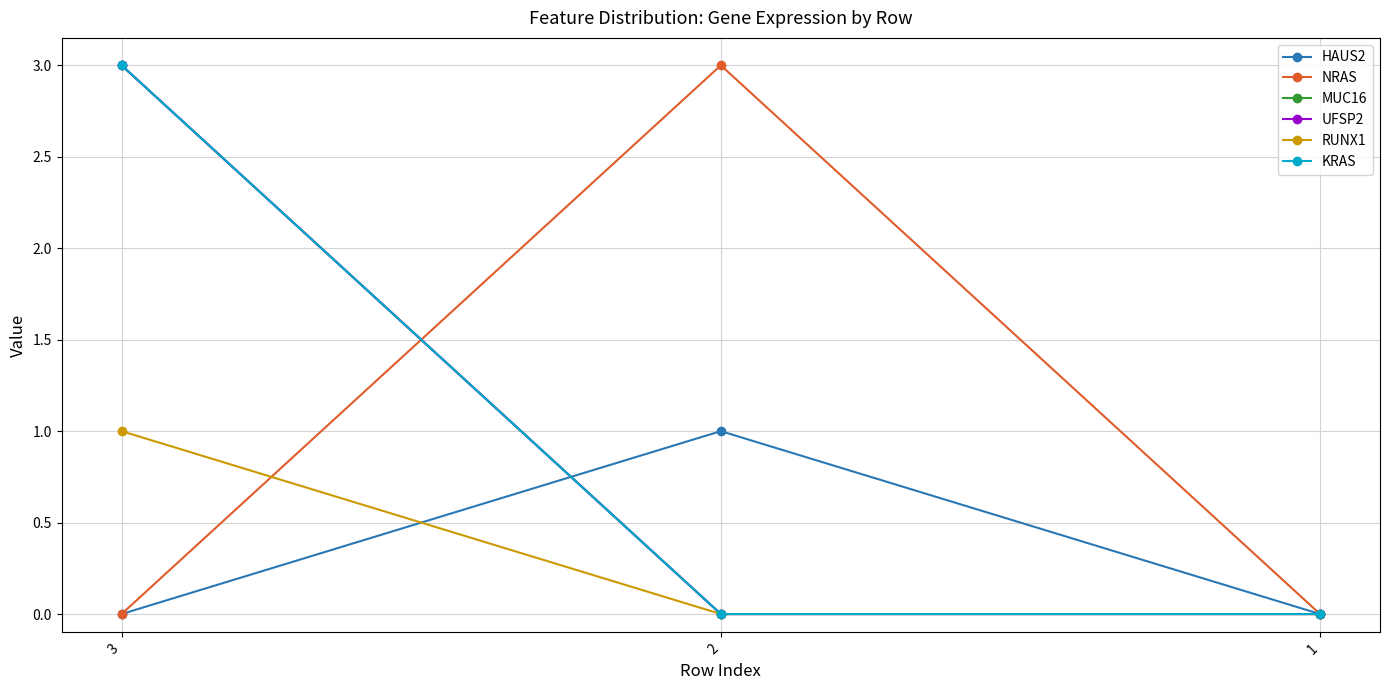

What is the highest value of the NRAS series?

3